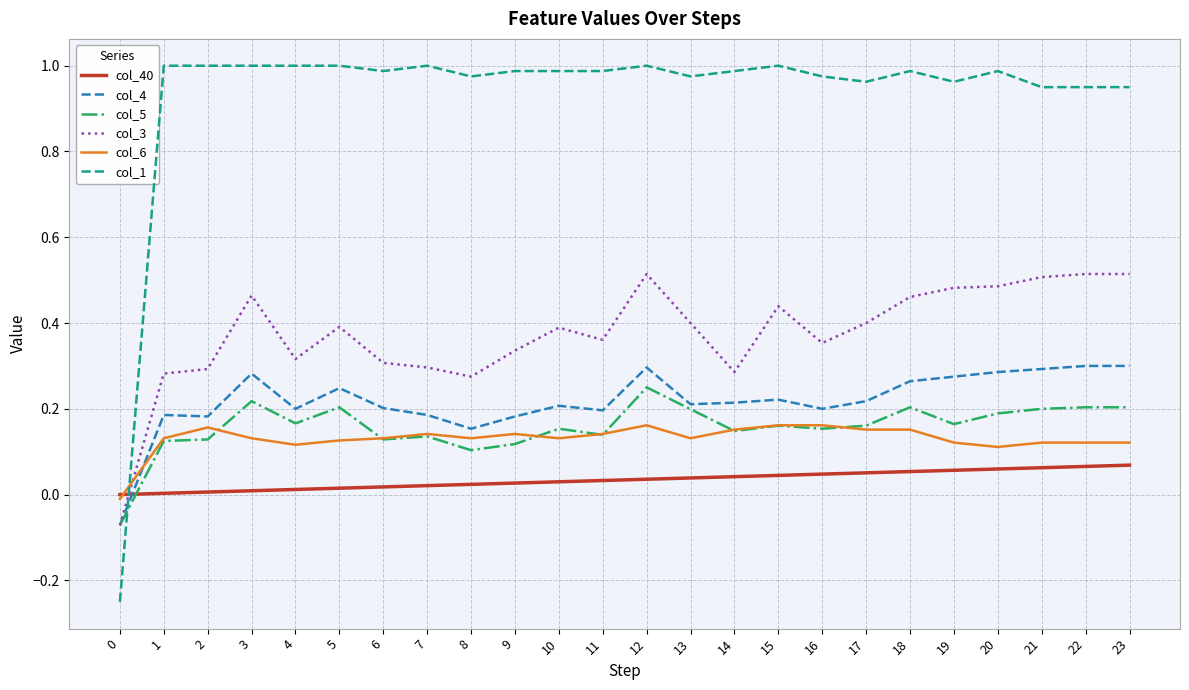

Is this an area chart (filled region under the line)?

No